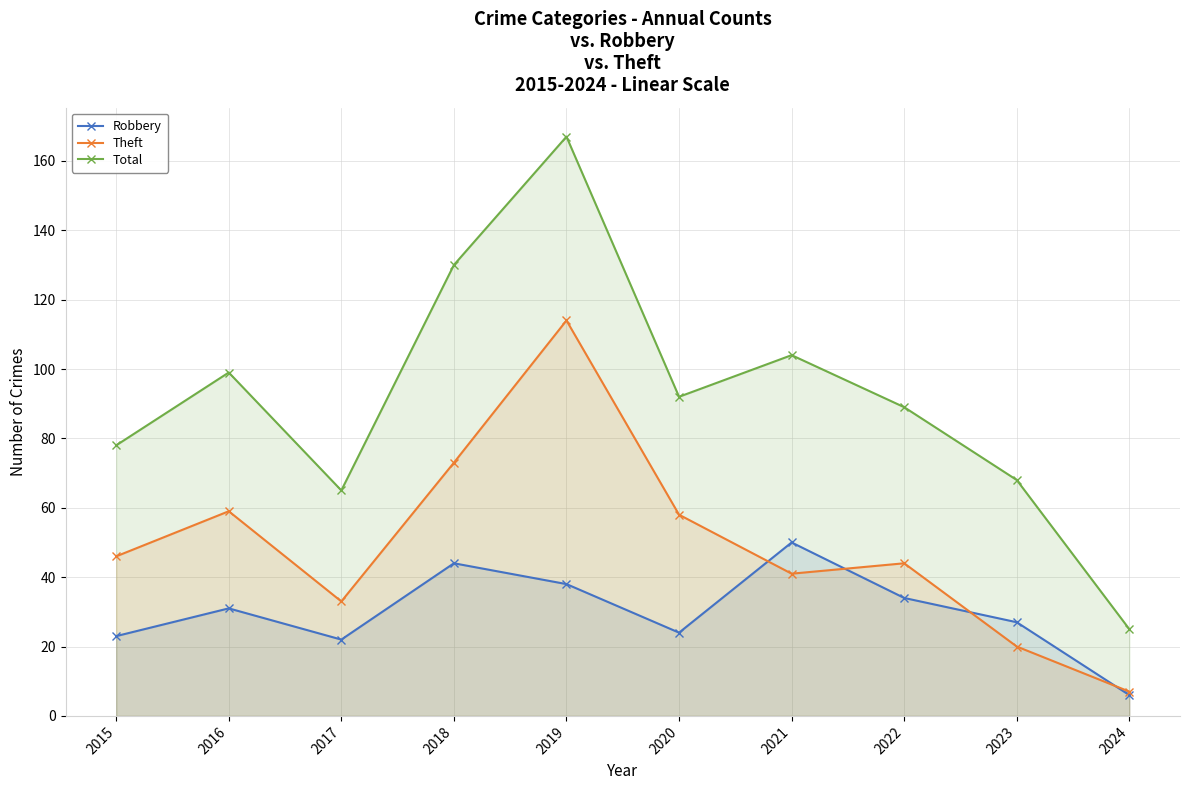

What is the difference between the highest and lowest values at 2016?

68